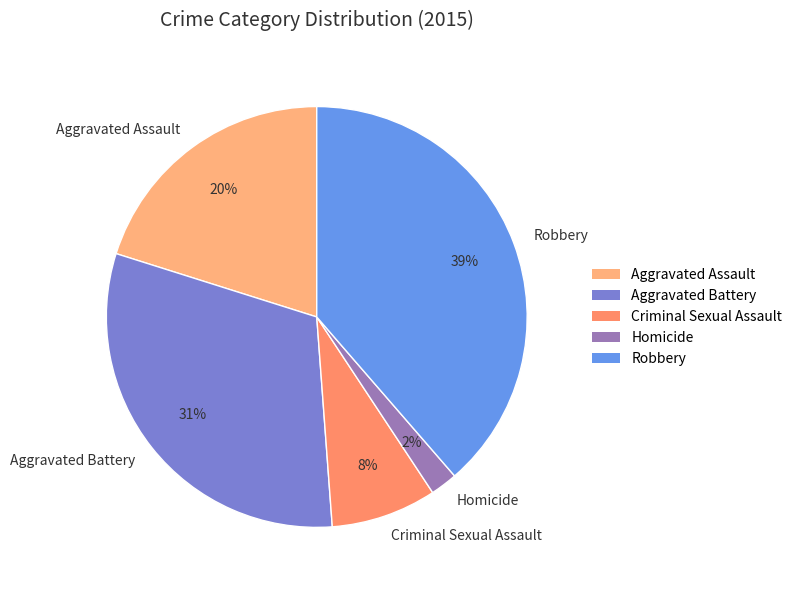

How many segments does this pie chart have?

5